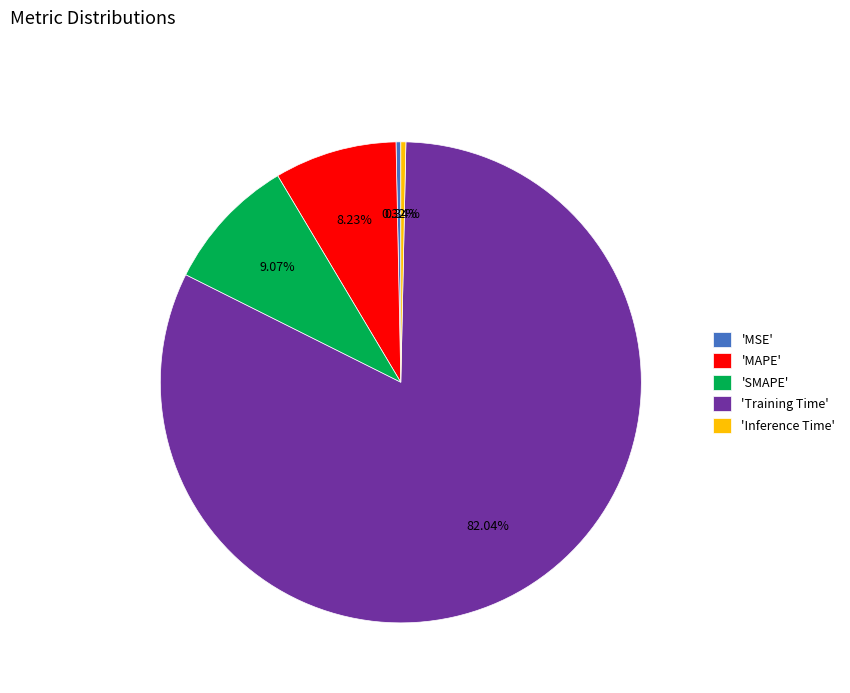

Is the sum of 'MAPE' and 'SMAPE' greater than half?

No